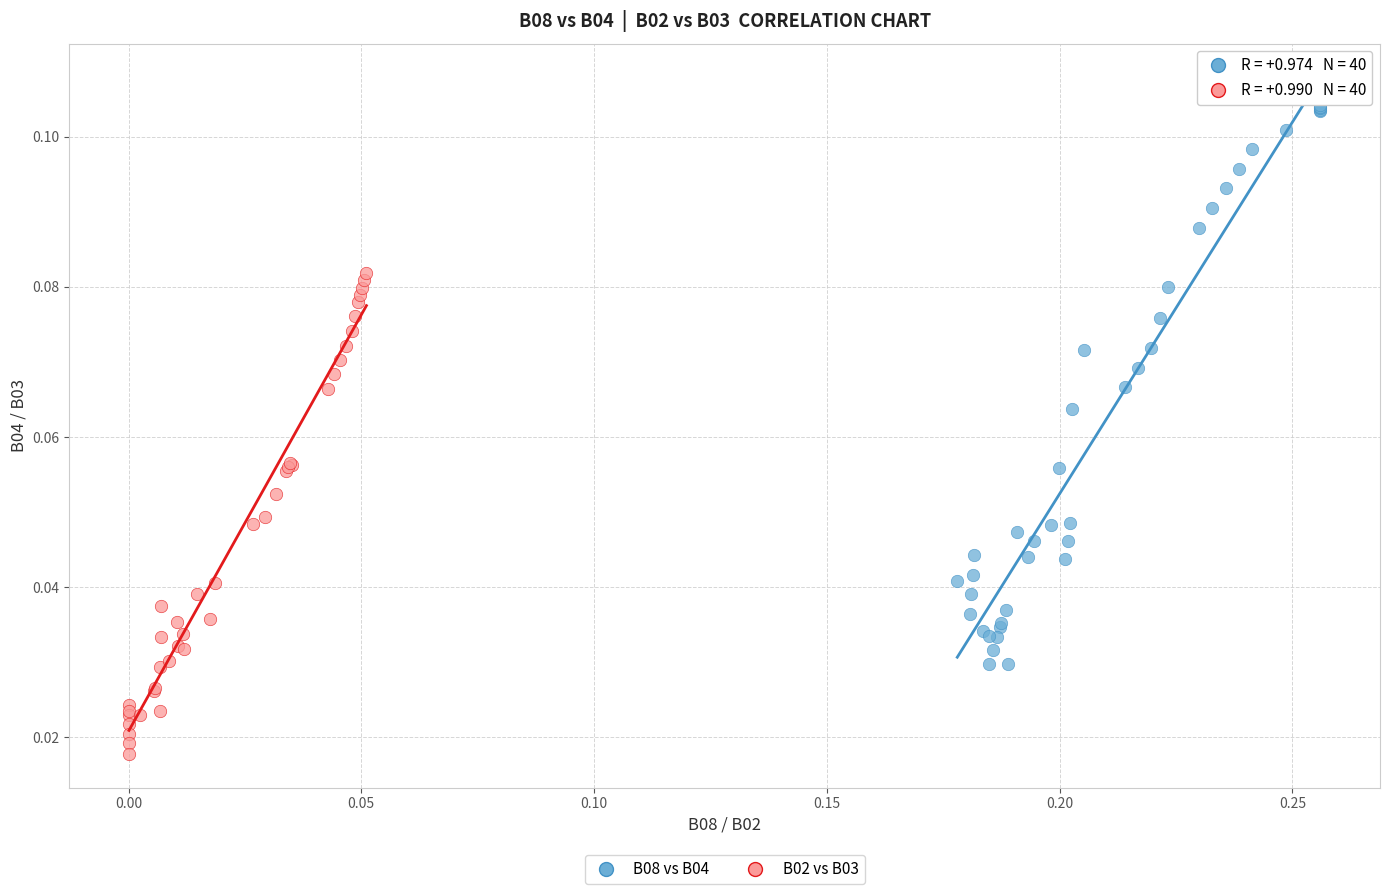

Which series contains the lowest Y value?

B02 vs B03